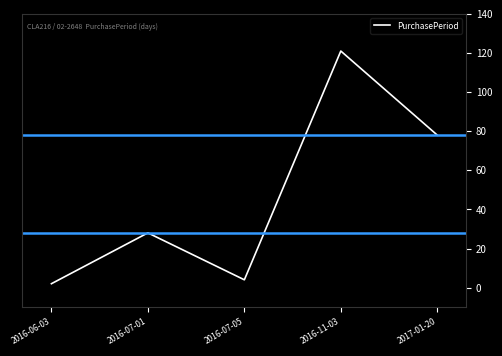

Which has a higher value, 2016-07-05 or 2016-11-03?

2016-11-03